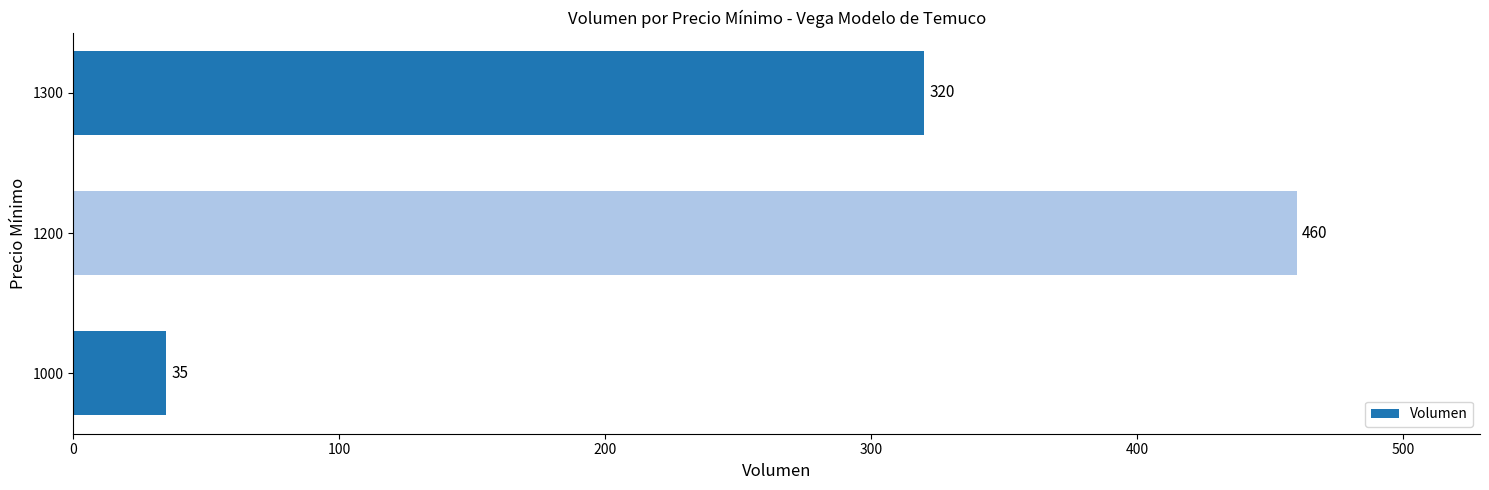

What is the greatest value displayed?

460